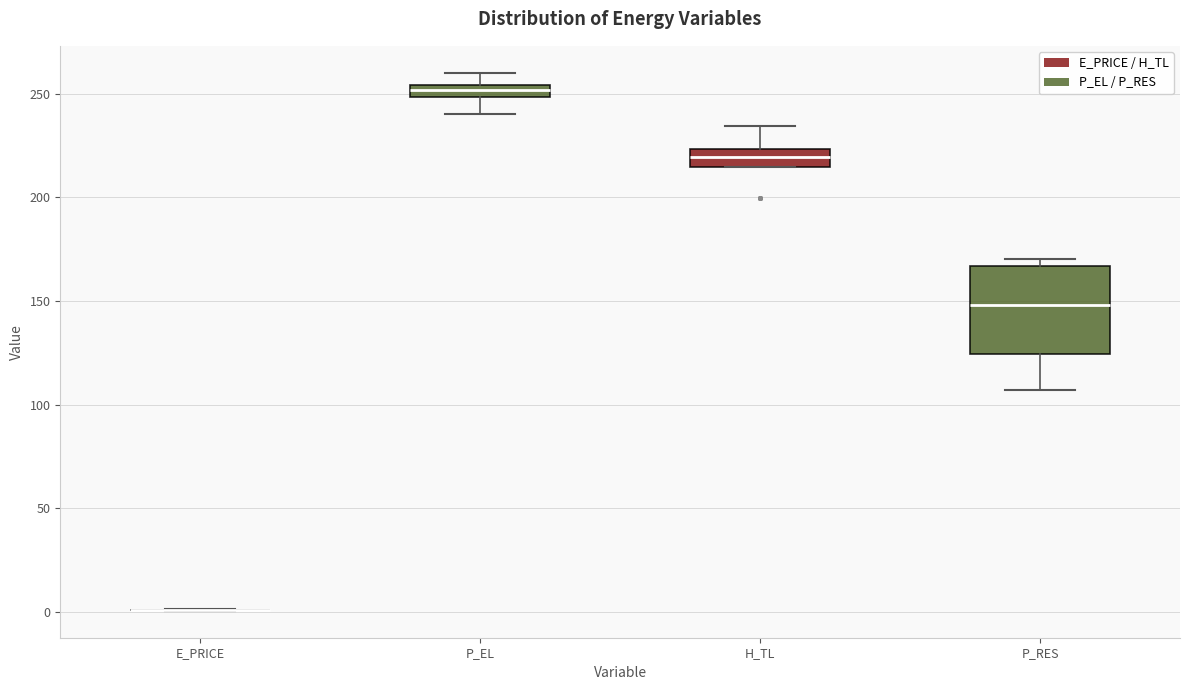

Which box is the tallest, from its lower edge to its upper edge?

P_RES